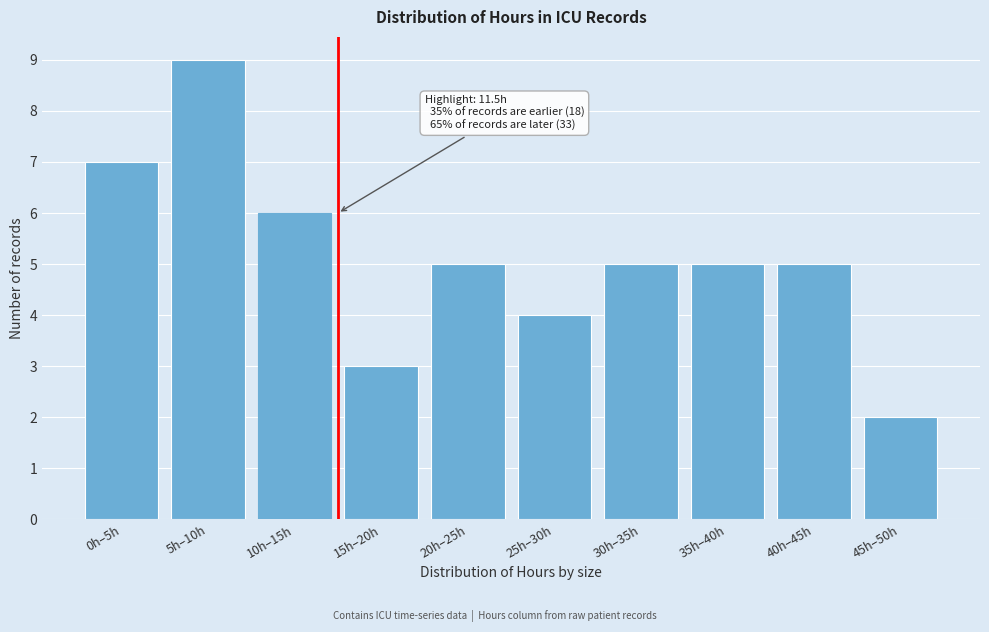

Reading right to left, transcribe all the data shown in this chart.

2	5	5	5	4	5	3	6	9	7